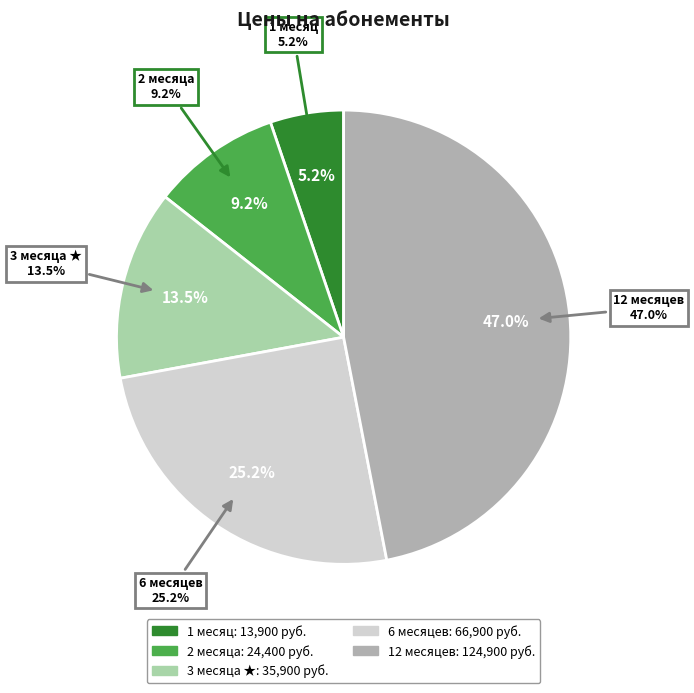

Rank the categories by value from highest to lowest.

12 месяцев, 6 месяцев, 3 месяца ★, 2 месяца, 1 месяц